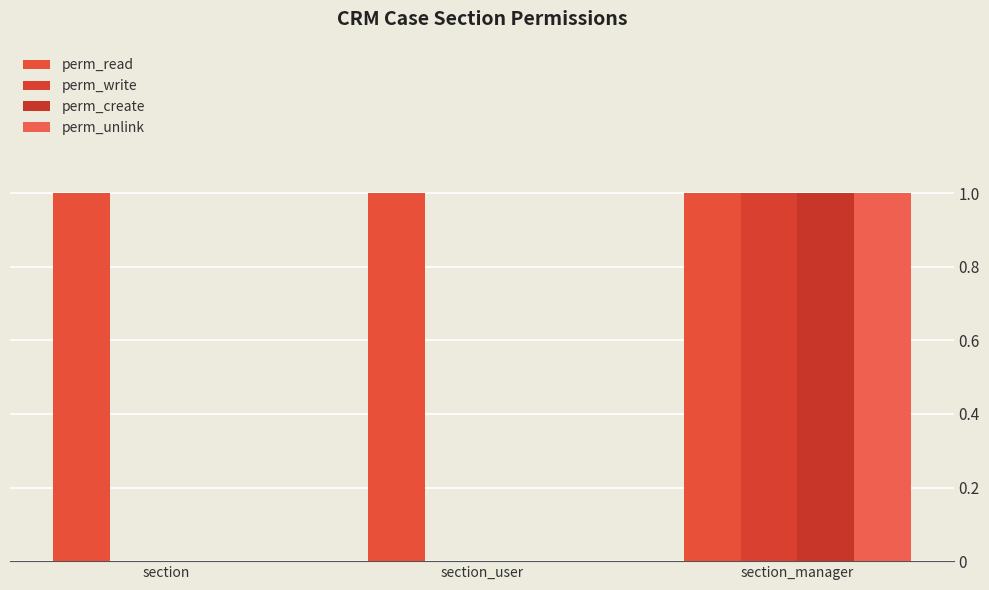

At which category is the sum across all series the highest?

section_manager